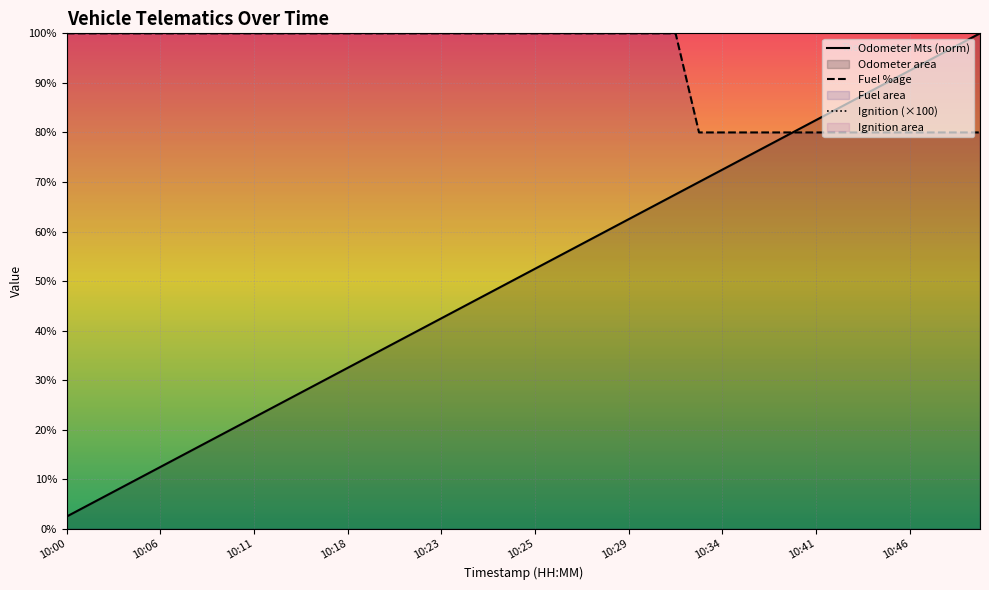

The value of Fuel %age at 10:10 is 100.0. True or false?

True